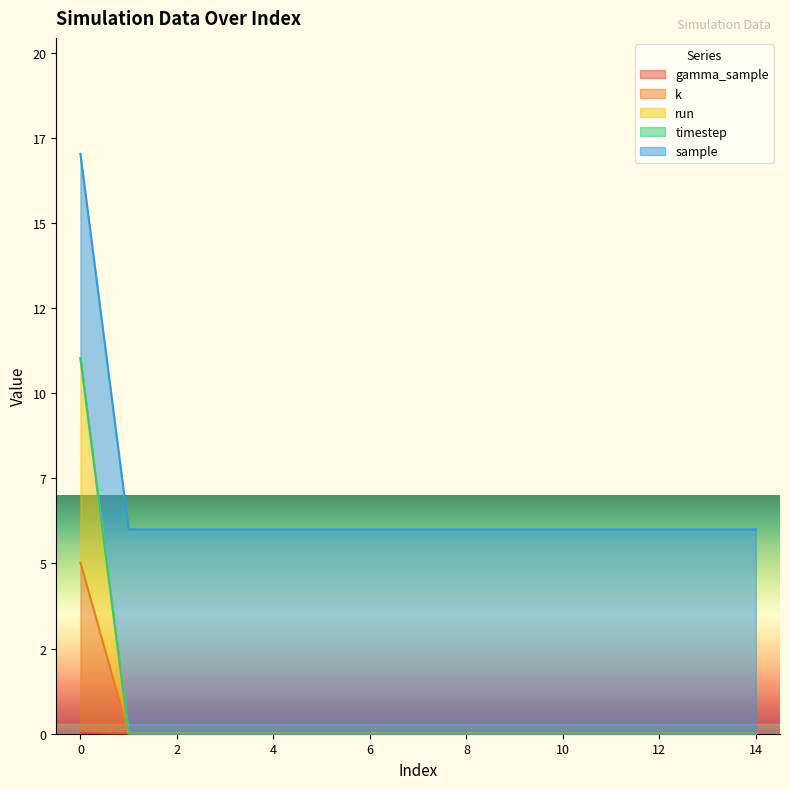

Between 8 and 12, which series saw the biggest shift?

gamma_sample